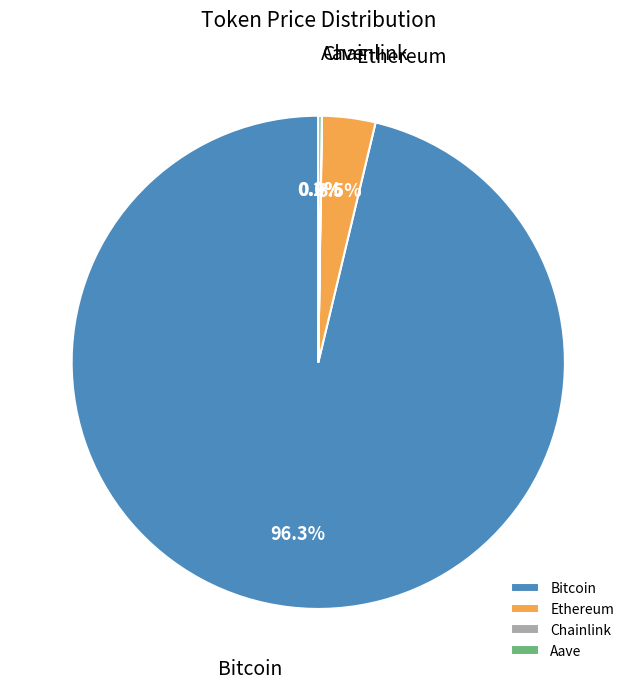

Is there any slice that represents more than half of the pie?

Yes